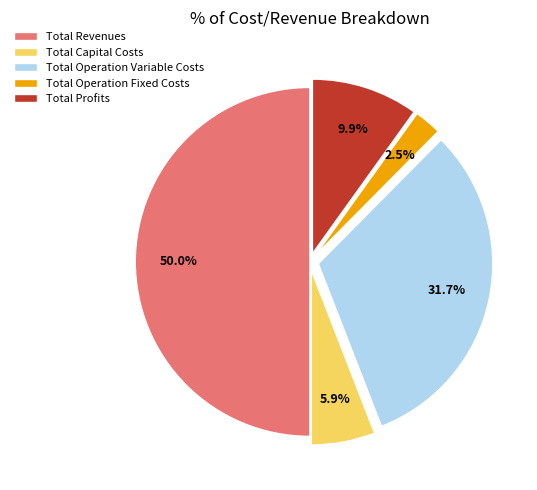

Is it true that Total Operation Variable Costs is 42% of the pie?

False